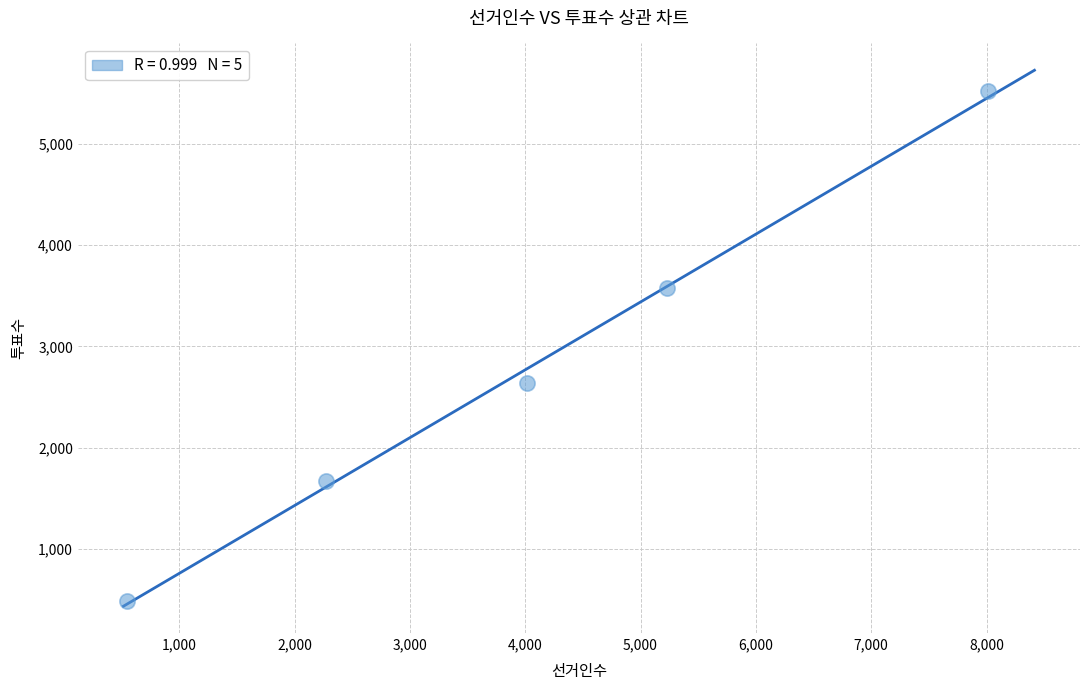

What is the range of Y values (max minus min)?

5035